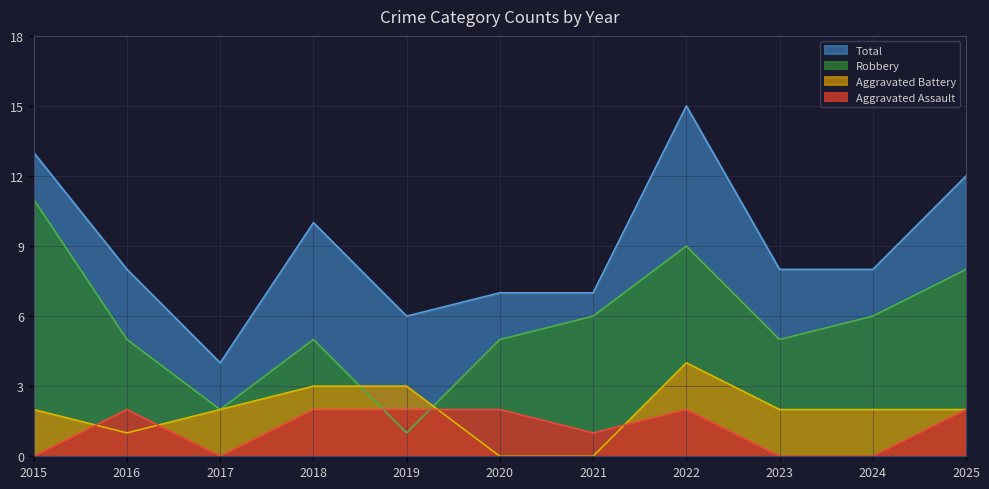

True or false: Aggravated Battery and Total cross at least once.

False